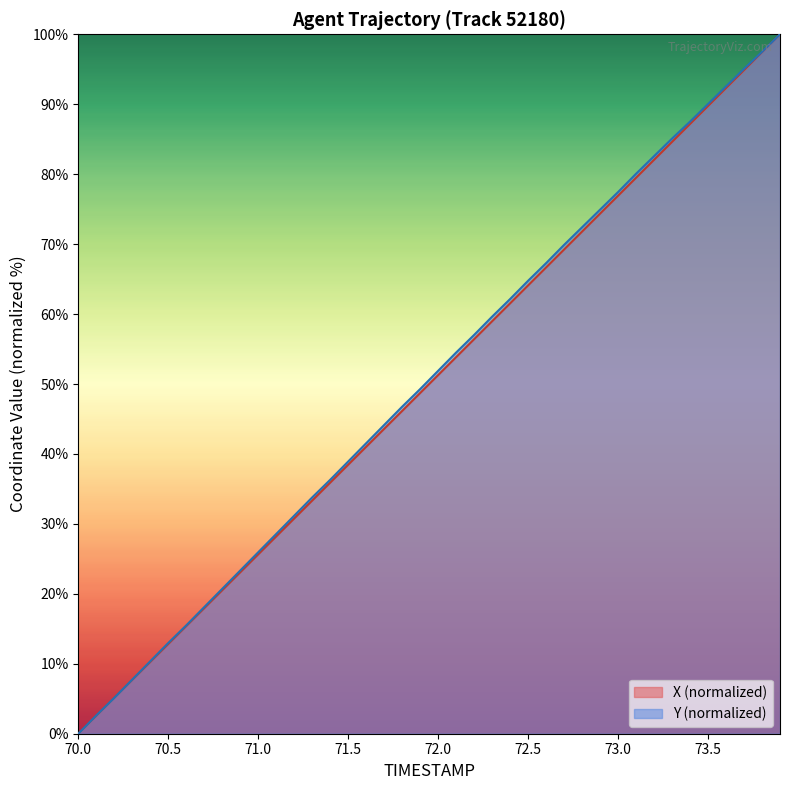

Does the chart display data point markers on the line(s)?

No